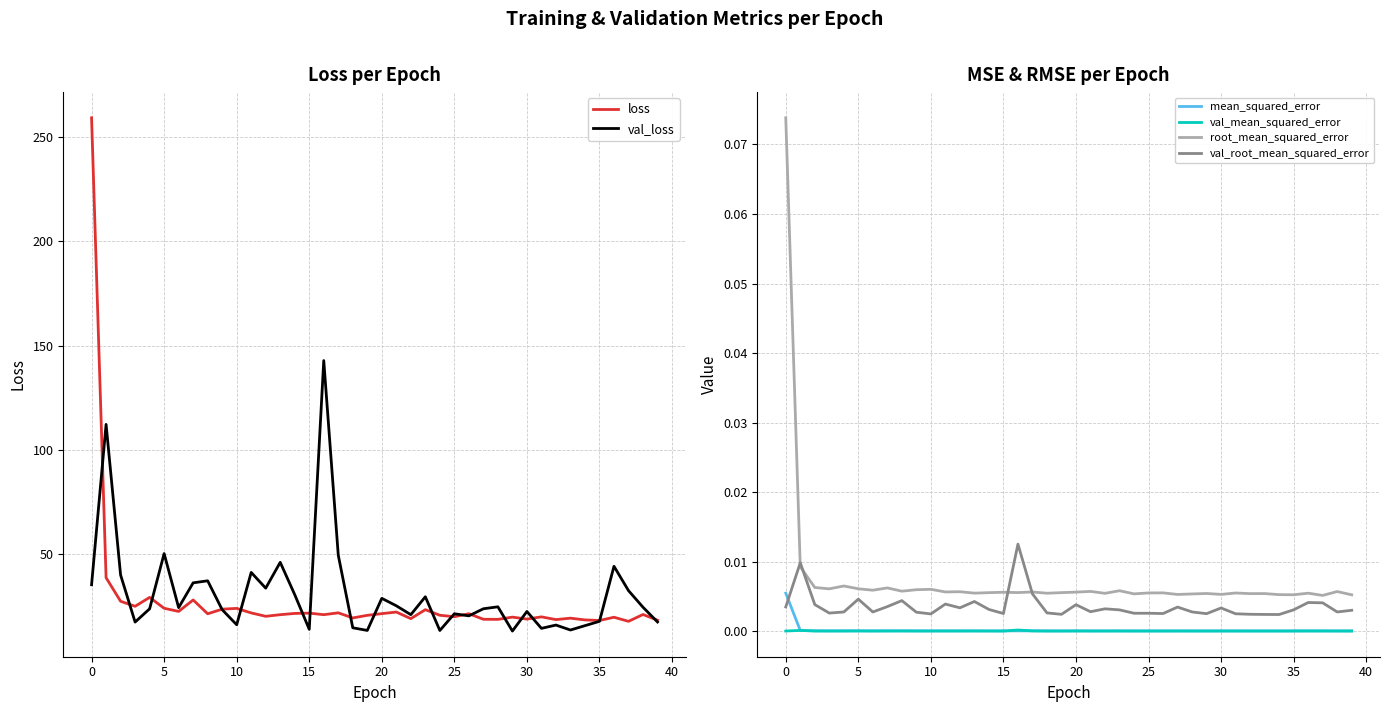

How many data points does each series have?

40